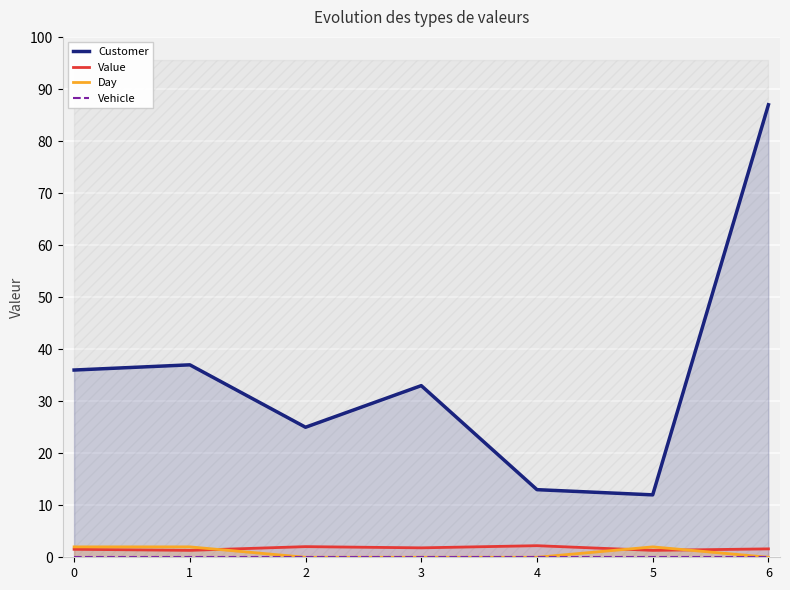

The value of Day at 2 is -1.1. True or false?

False